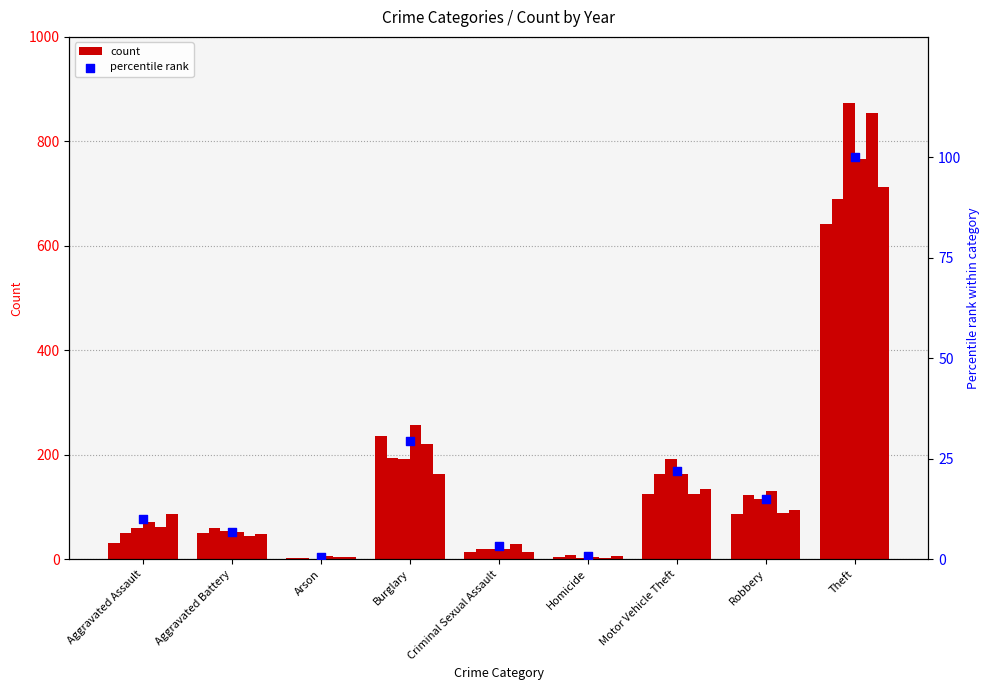

What is the change in value from Aggravated Battery to Motor Vehicle Theft?

+15.0